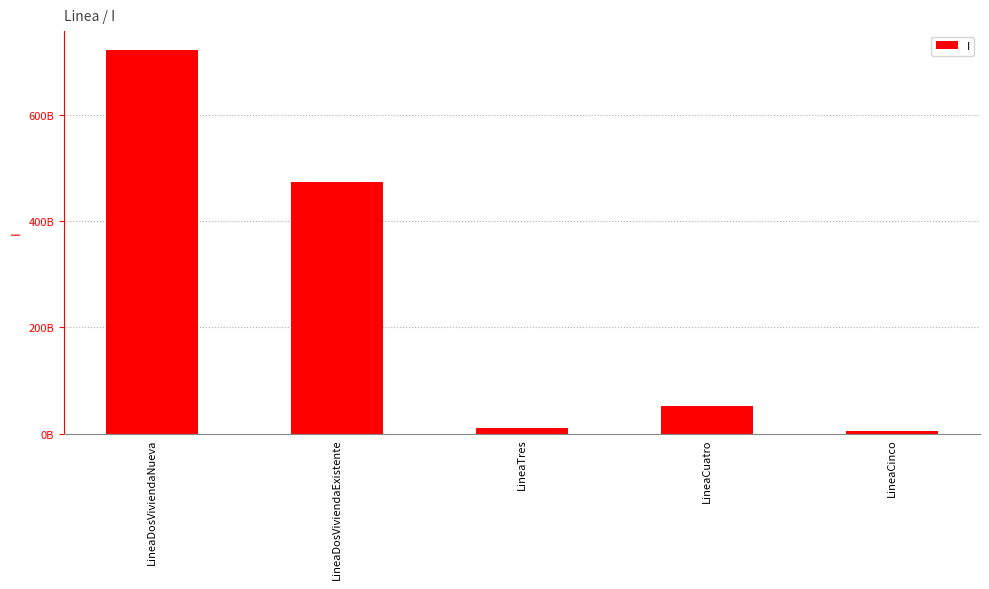

Where is the data nearest to the value 363060526146?

LineaDosViviendaExistente